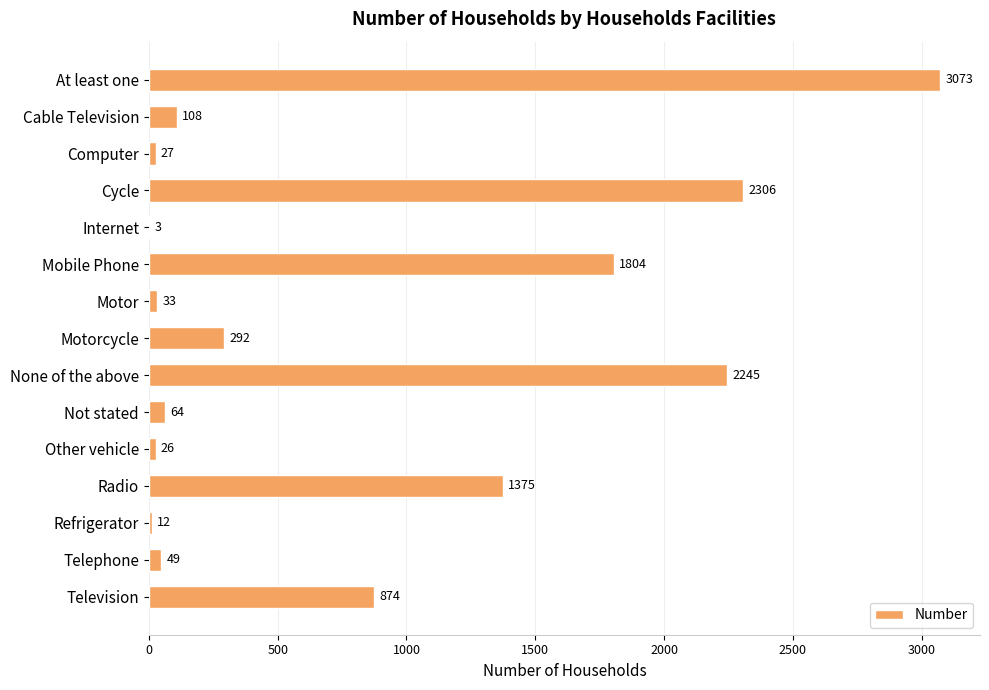

The chart shows a value of 2245 at None of the above. True or false?

True